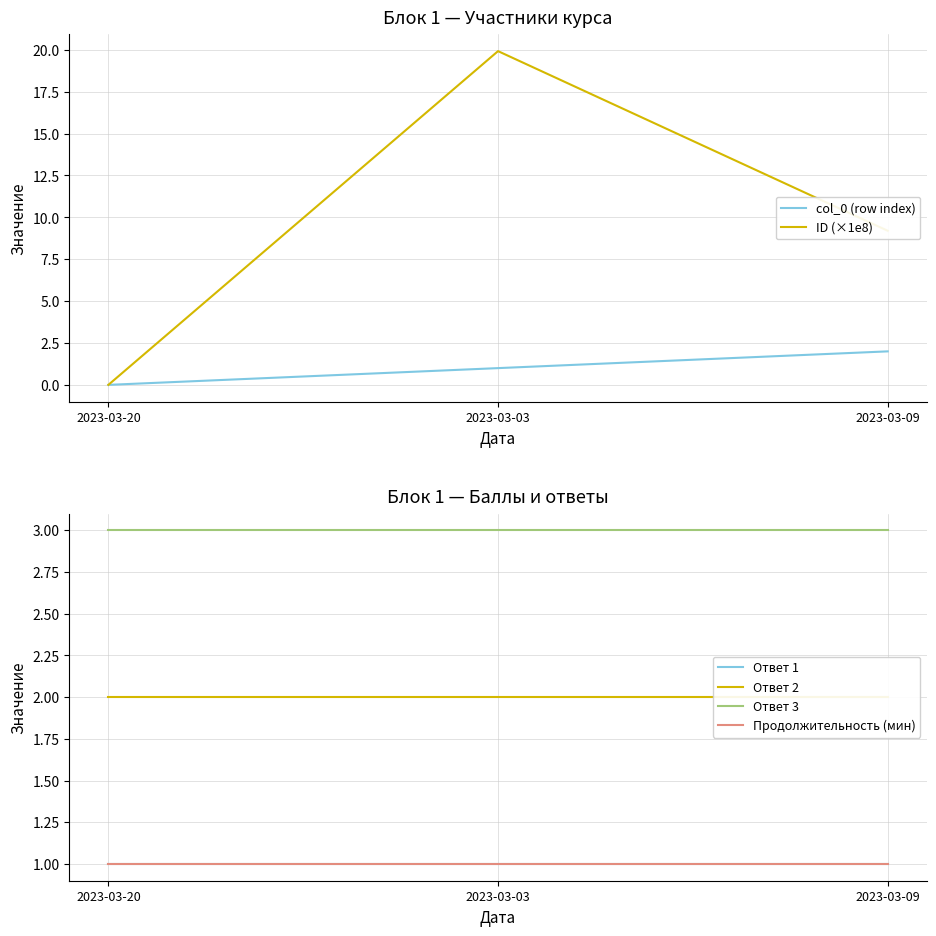

How many lines are shown in the chart?

6